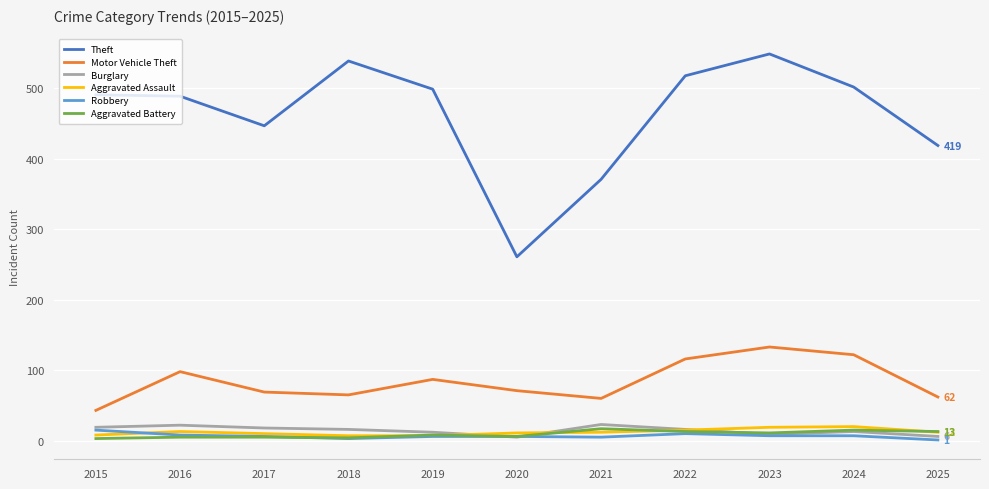

True or false: Robbery and Theft intersect in this chart.

False